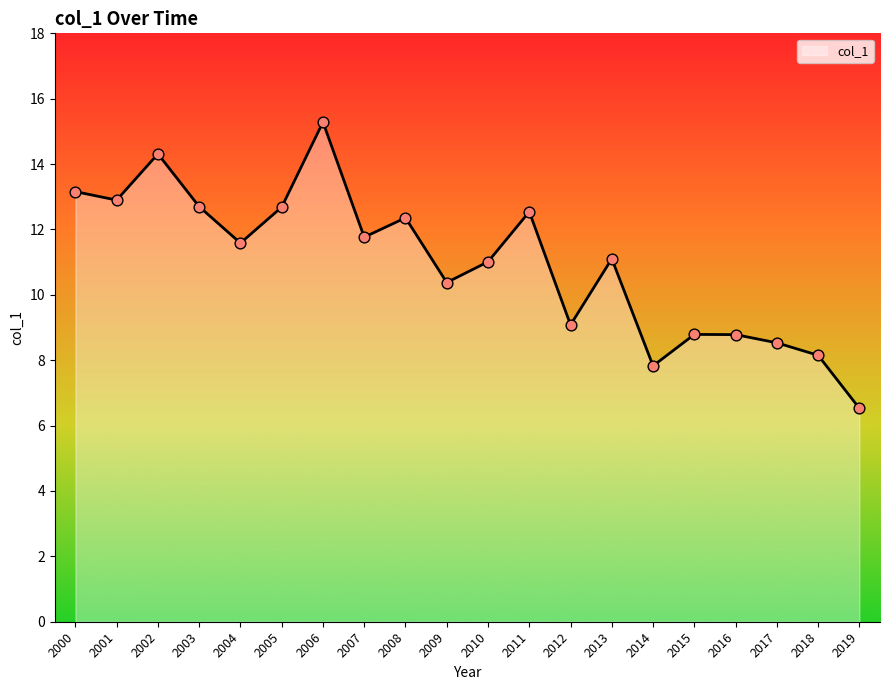

What is the ratio of the value at 2001 to the value at 2007?

1.1